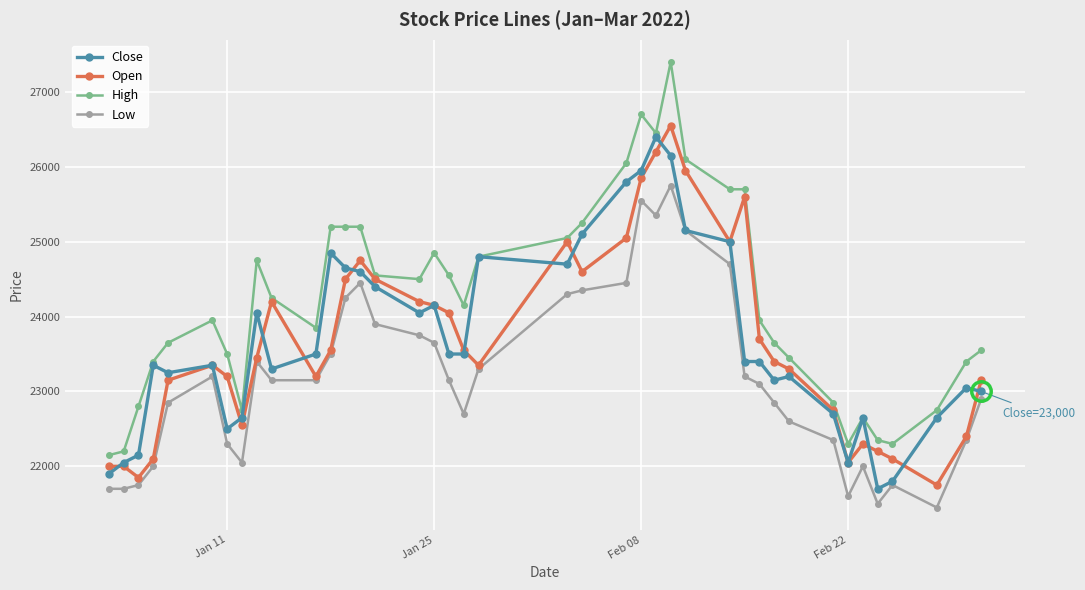

True or false: Low has more than 1 interior local peaks.

True